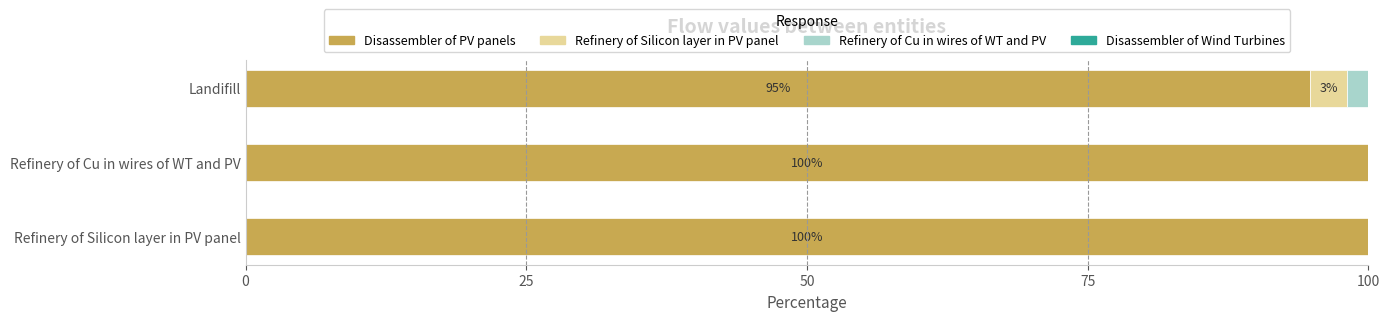

What is the total value across all series at Refinery of Silicon layer in PV panel?

100.0